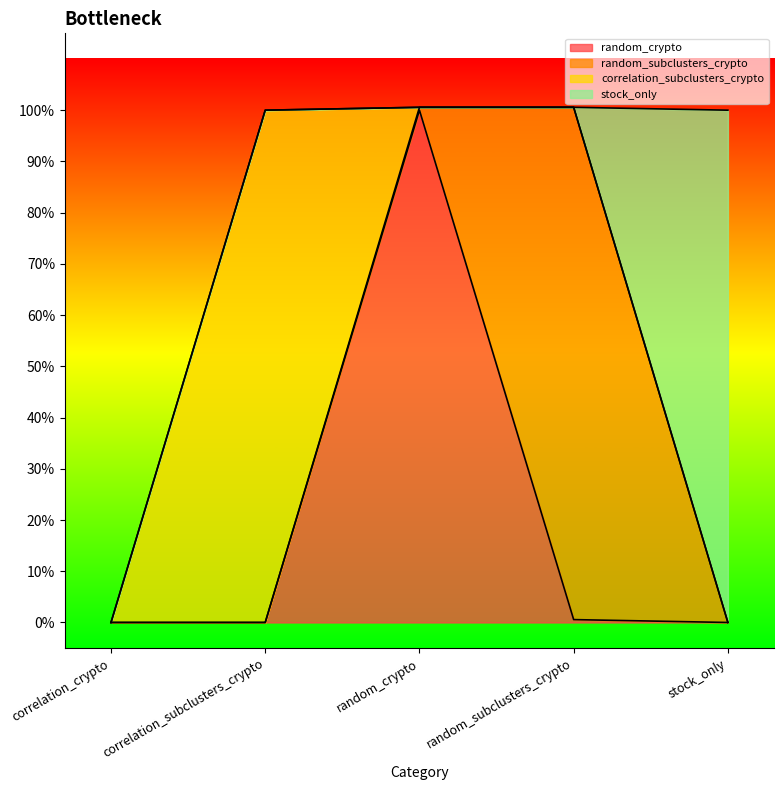

At which category is the sum across all series the highest?

random_crypto